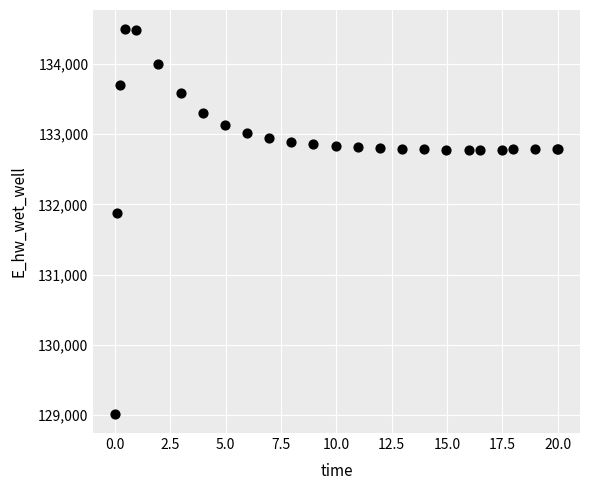

What Y value in the scatter plot is closest to 131755?

131874.3